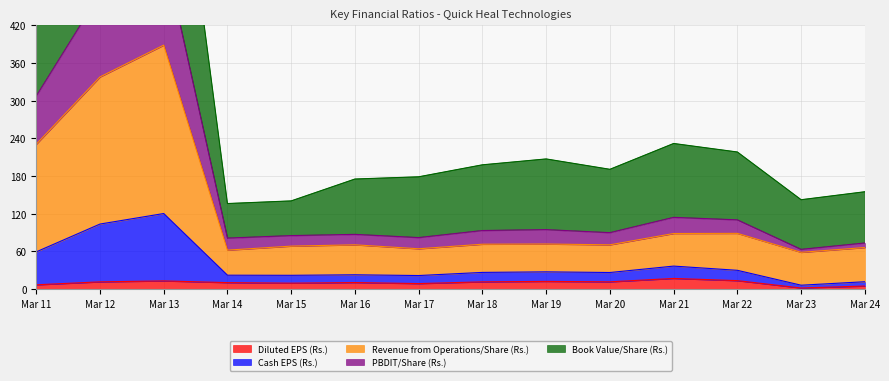

Is it true that Diluted EPS (Rs.) equals 12.7 at Mar 13?

True